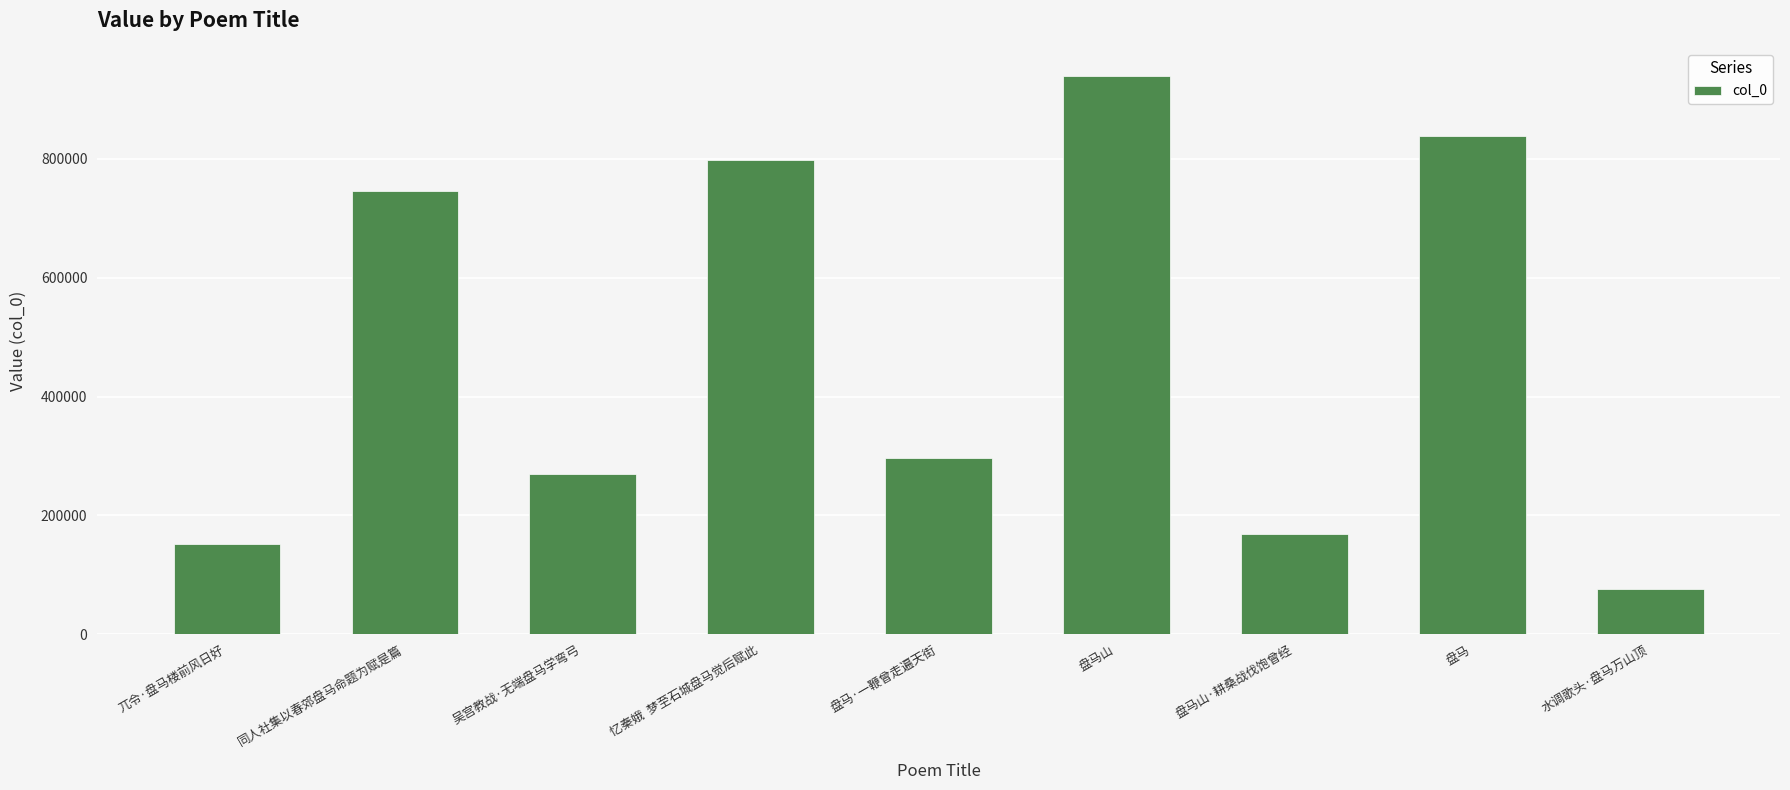

Which category has the lowest value across all series?

水调歌头·盘马万山顶